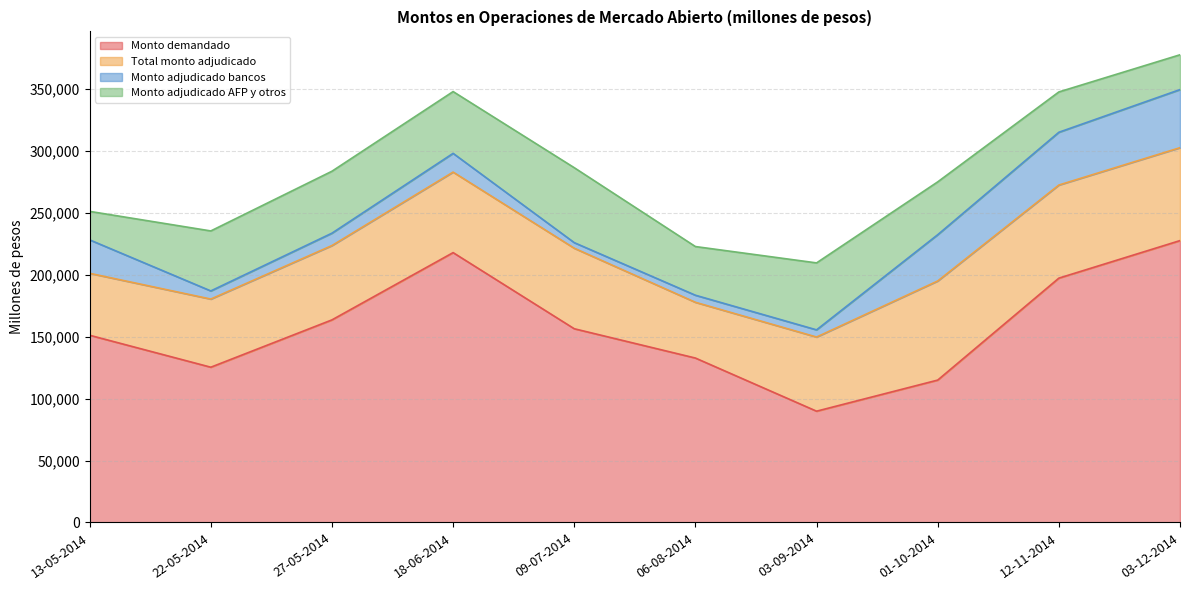

What is the label of the 9th point from the left?

12-11-2014